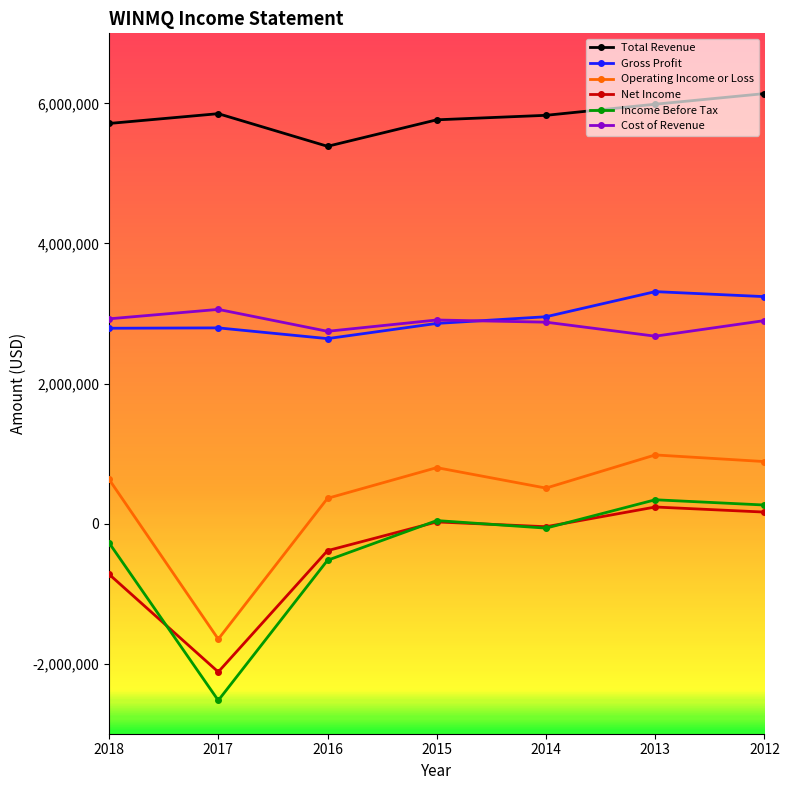

At how many categories does at least one series exceed 1204544?

7